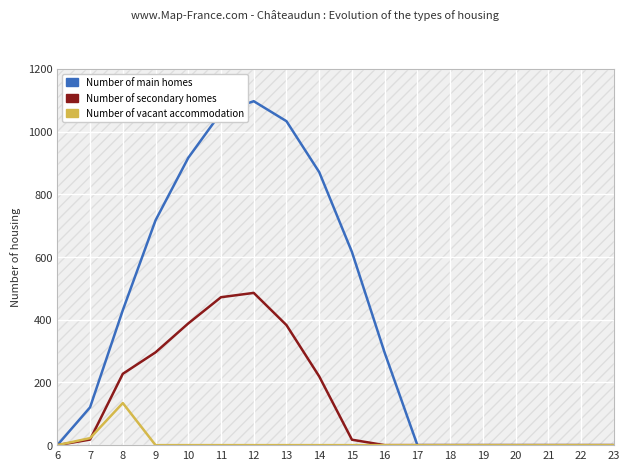

At which category is the sum across all series the highest?

12